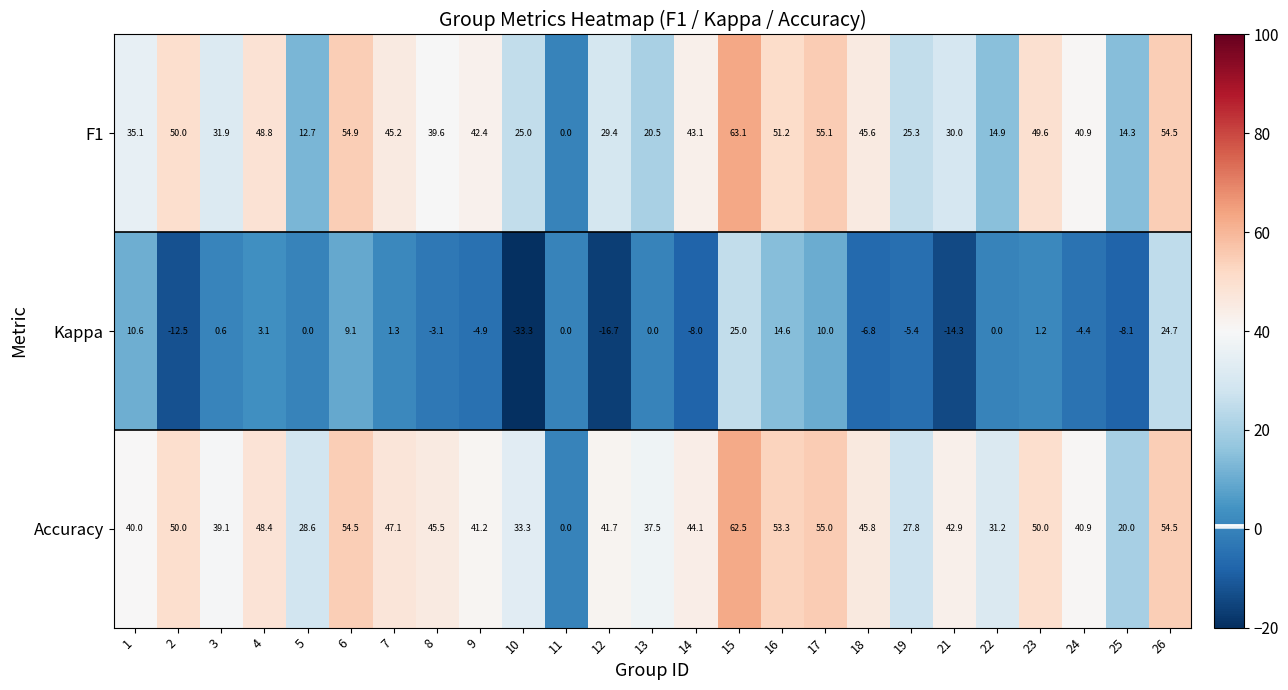

What is the greatest value displayed?

63.1